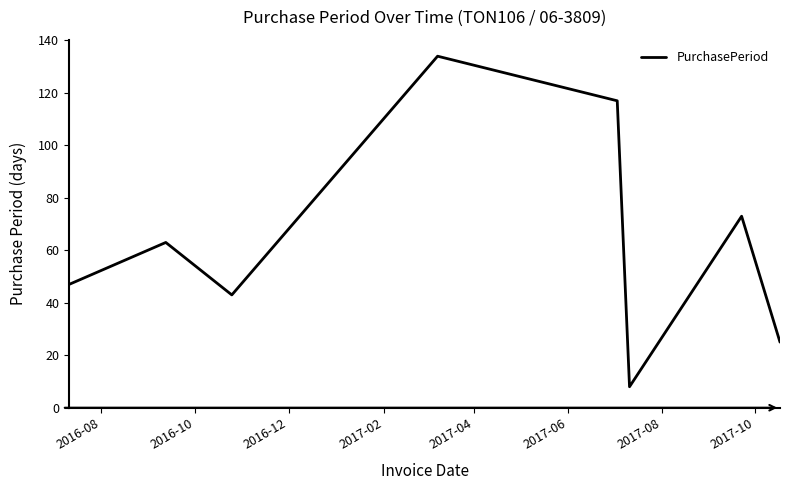

What is the greatest value displayed?

134